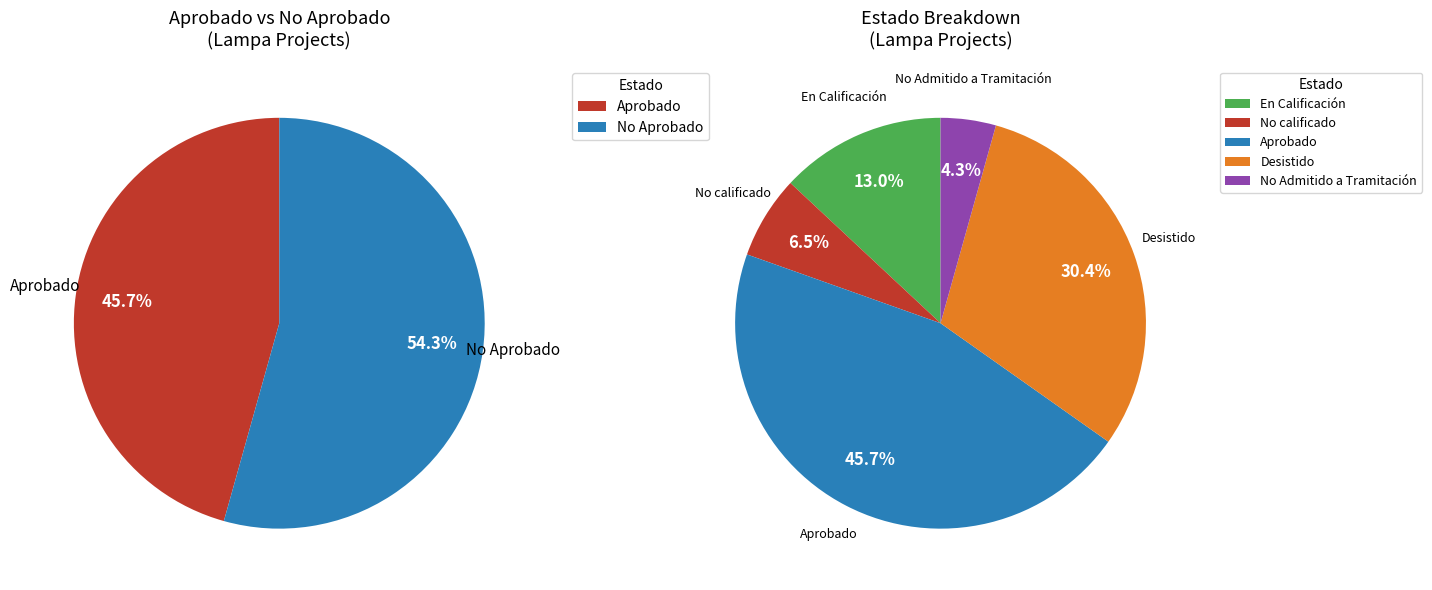

What percentage is the En Calificación slice, to the nearest percent?

13%